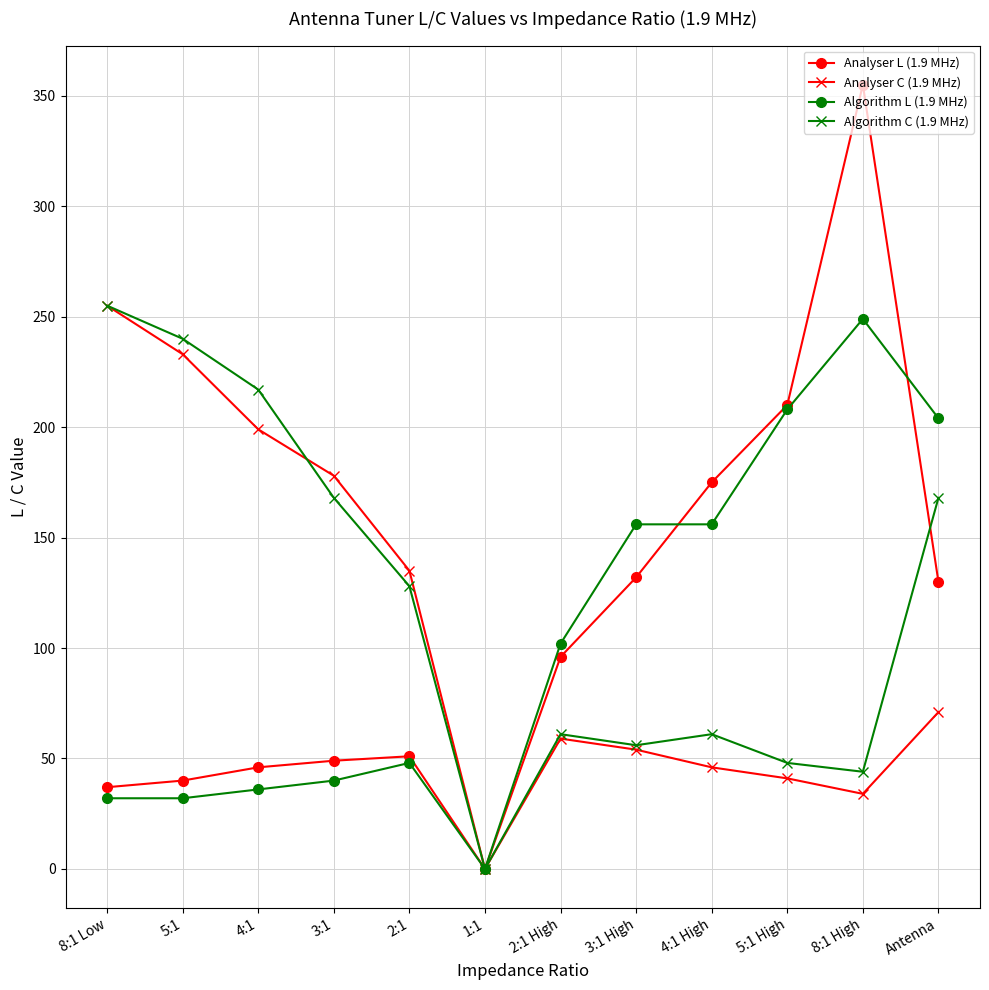

How many lines are shown in the chart?

4